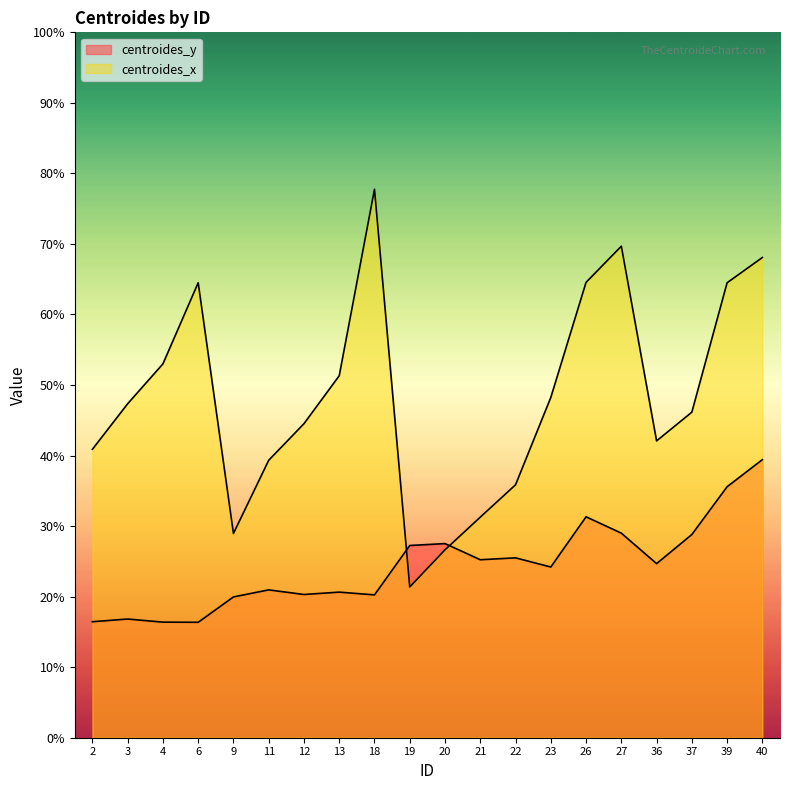

Where do centroides_x and centroides_y first cross each other?

18 and 19